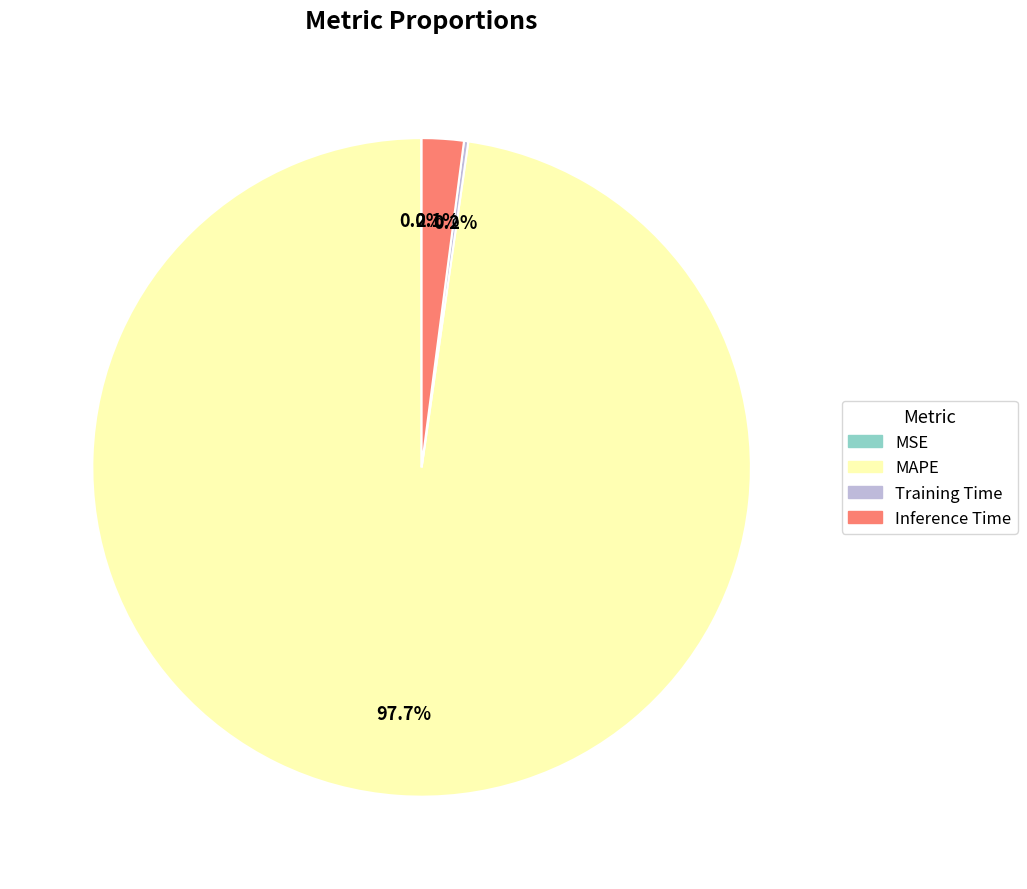

Which slice represents more than half of the pie?

MAPE